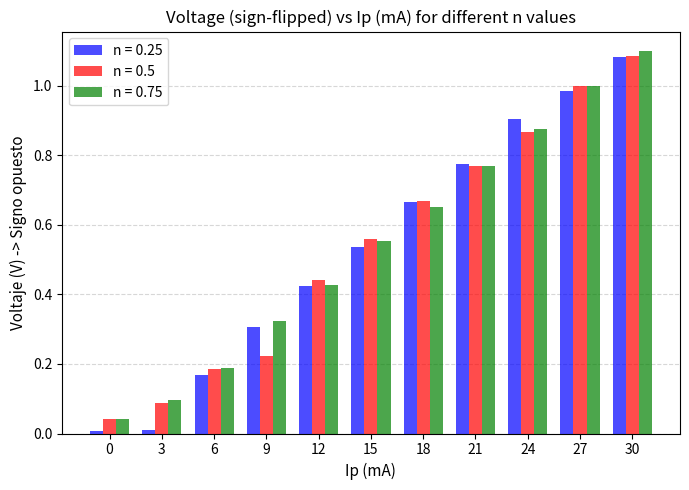

Which series changed the most between 9 and 24?

n = 0.5